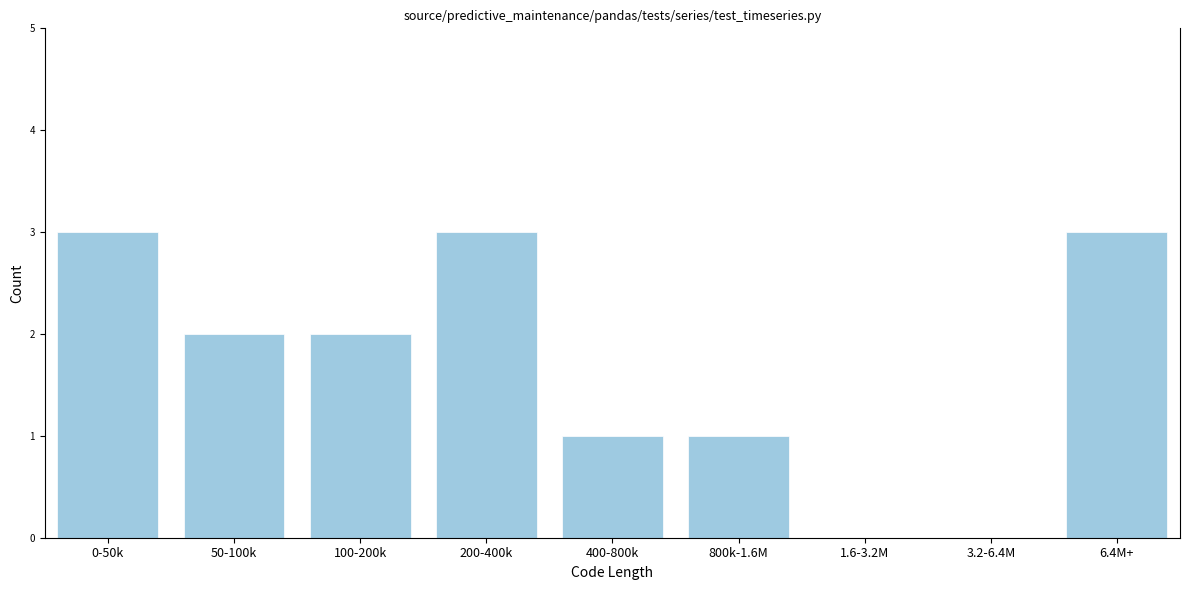

Reading right to left, what are all the values shown in this chart?

6.4M+=3	3.2-6.4M=0	1.6-3.2M=0	800k-1.6M=1	400-800k=1	200-400k=3	100-200k=2	50-100k=2	0-50k=3